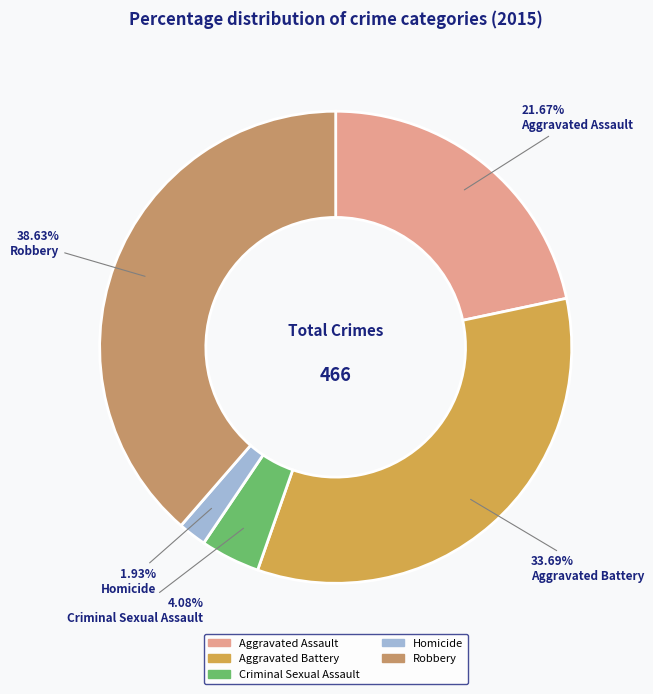

Does Criminal Sexual Assault represent more than half of the total?

No